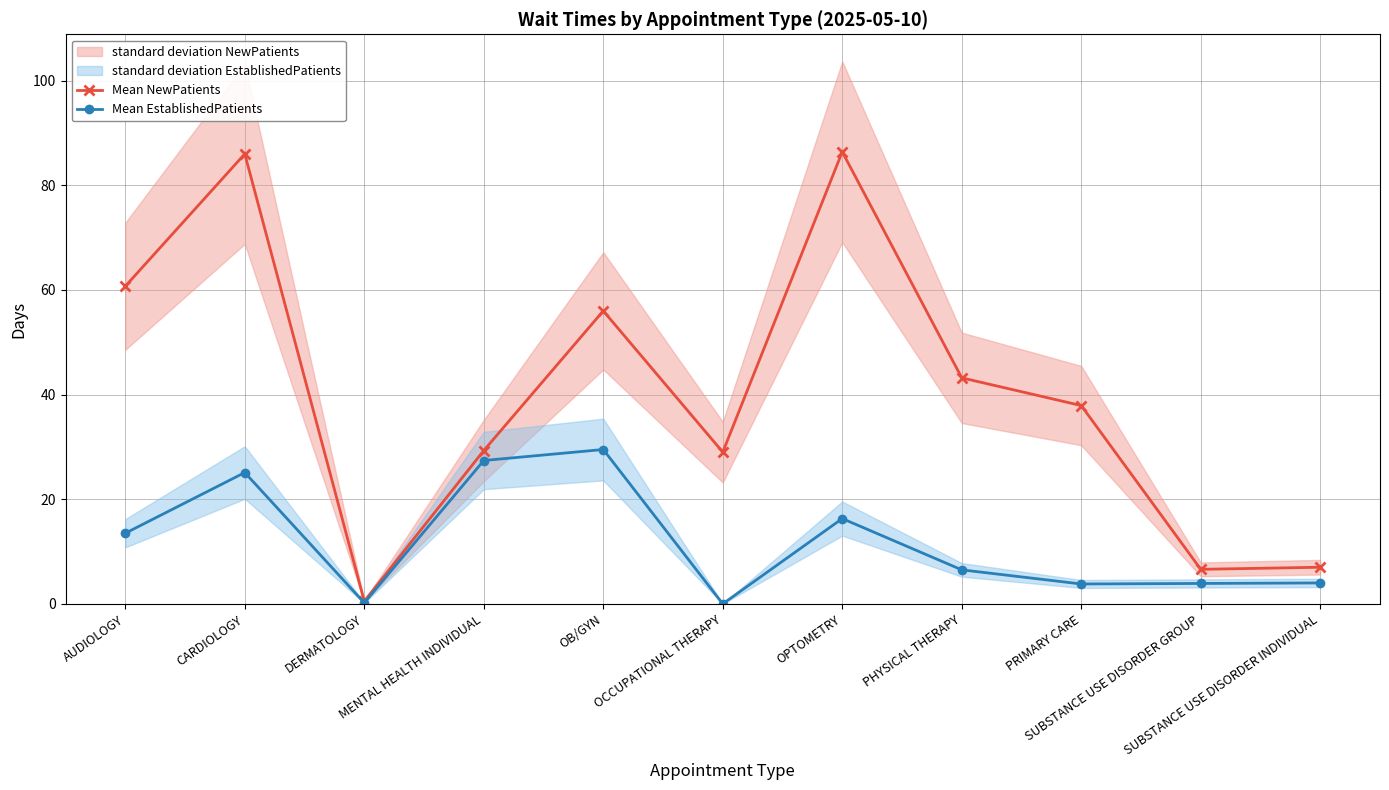

True or false: Mean NewPatients and Mean EstablishedPatients intersect in this chart.

False